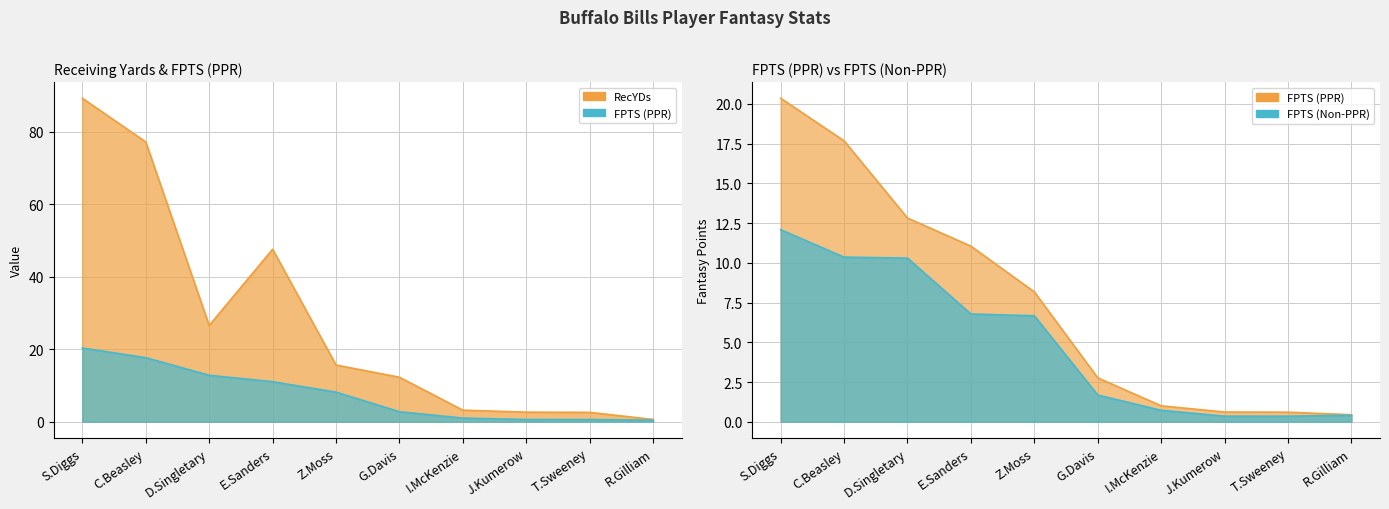

True or false: RecYDs and FPTS (PPR) cross at least once.

False